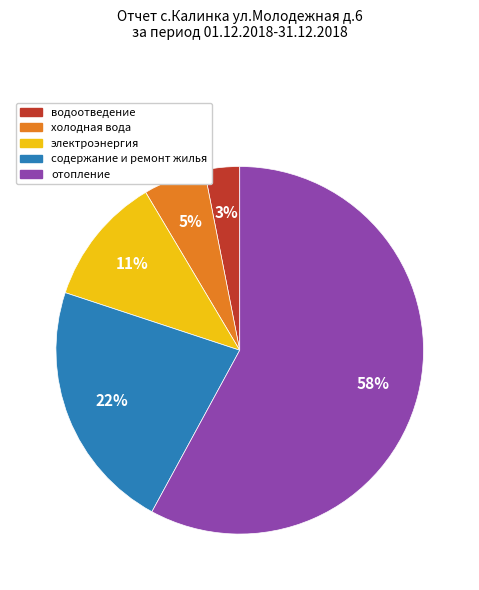

Is there a majority slice in this chart?

Yes